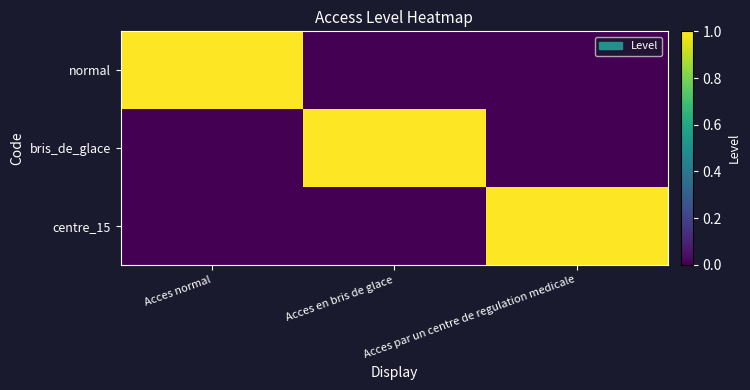

Which series changed the most between Acces normal and Acces par un centre de regulation medicale?

normal